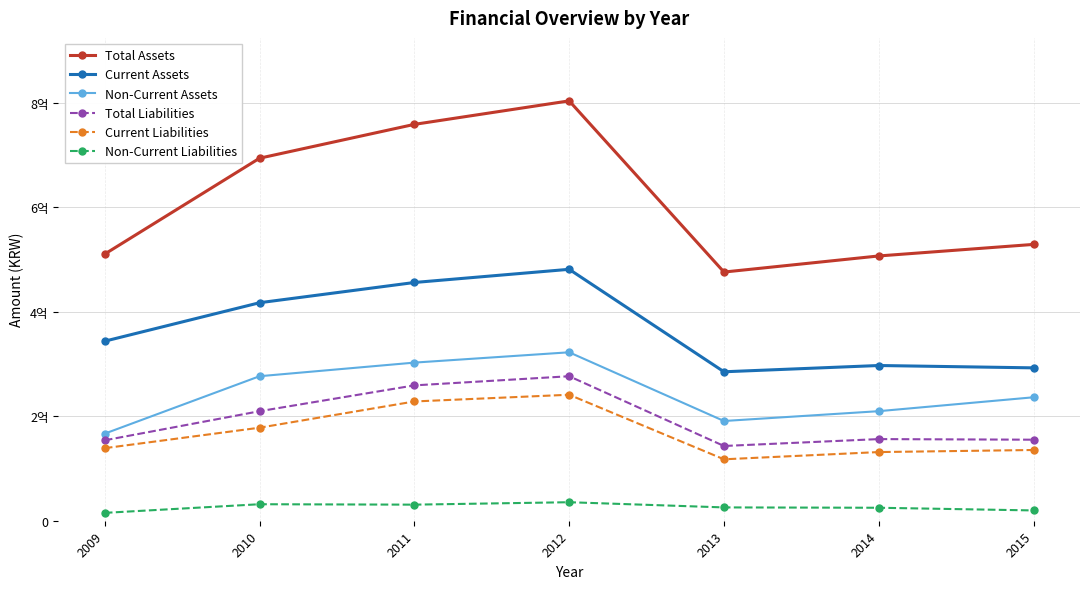

True or false: Current Assets and Total Assets cross at least once.

False